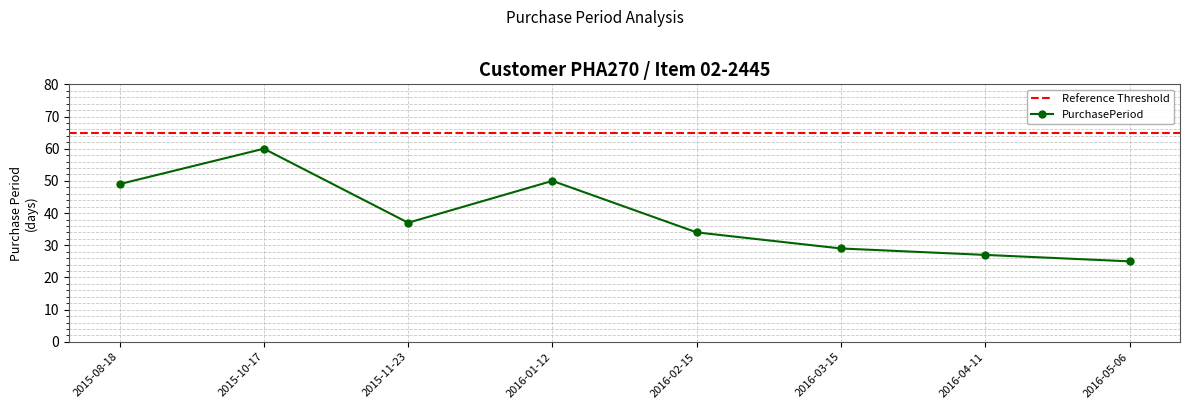

What is the change in value from 2015-11-23 to 2016-04-11?

-10